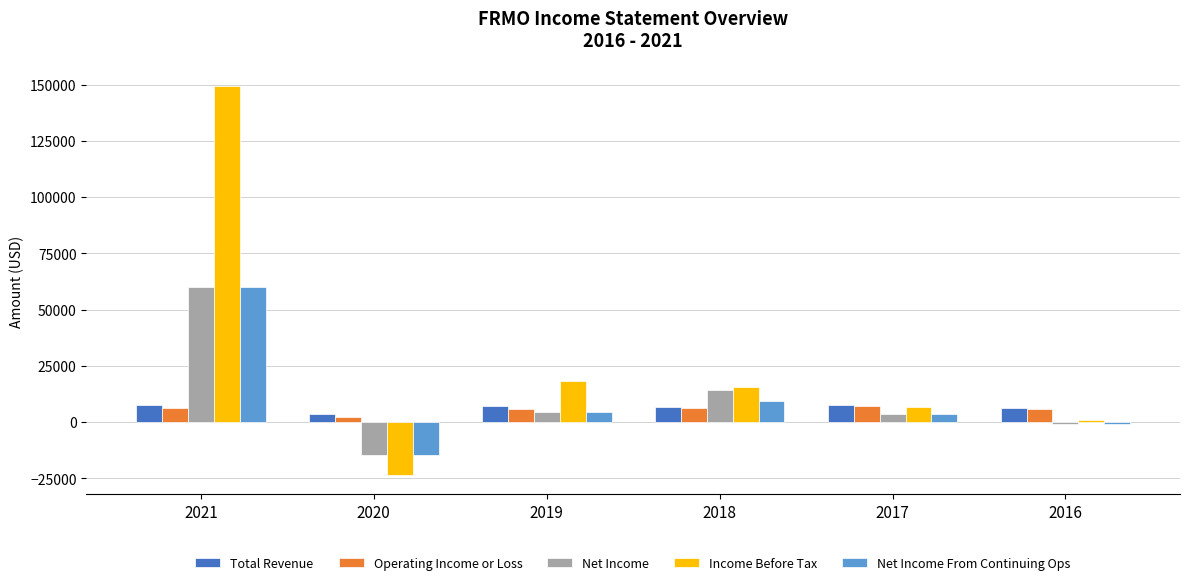

What is the sum of all Operating Income or Loss values?

33400